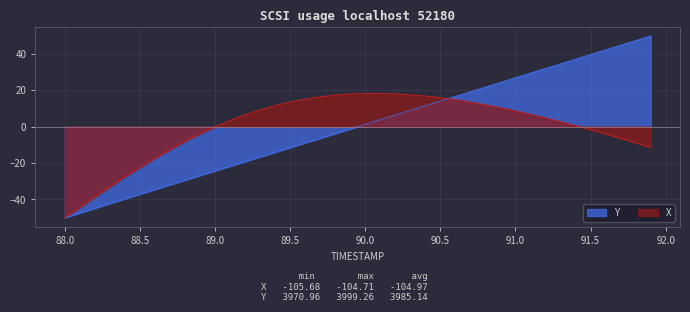

Where does the X series first go above 6?

89.2